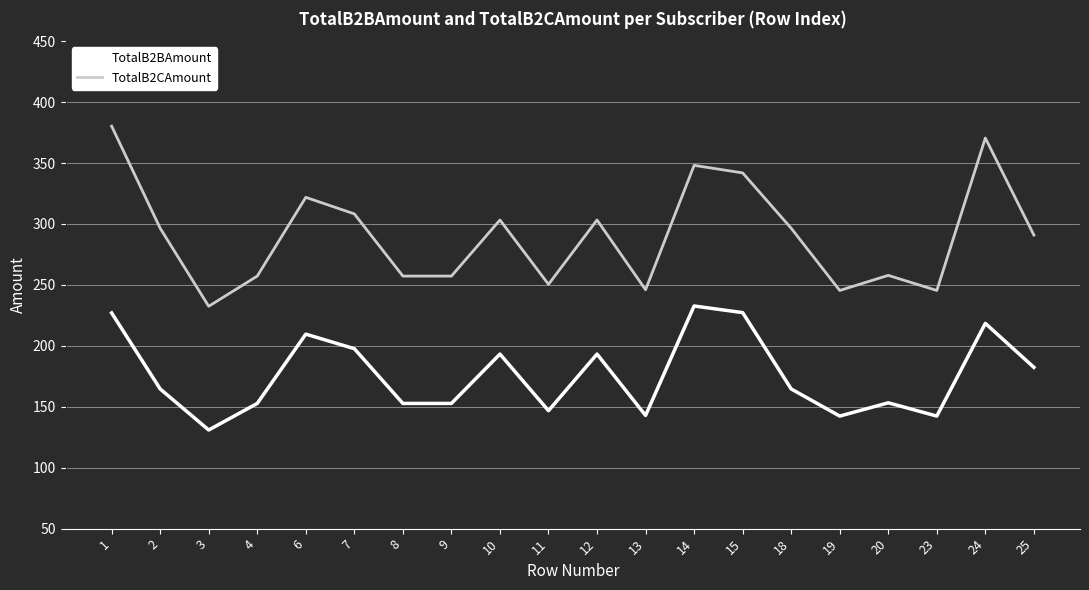

Rank the series by their average value, from lowest to highest.

TotalB2BAmount, TotalB2CAmount